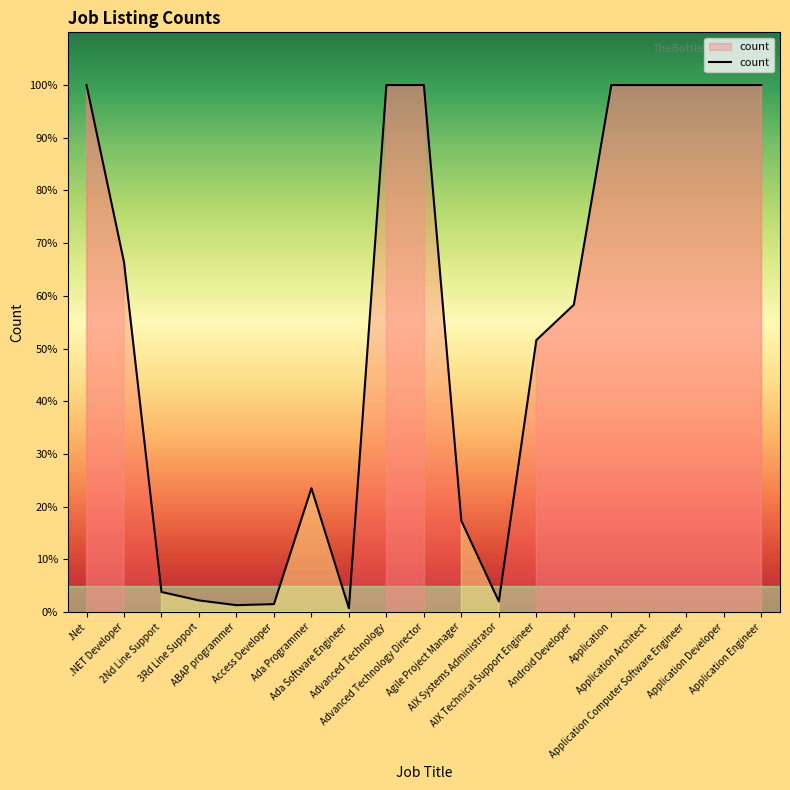

What is the label of the 9th point from the right?

Agile Project Manager